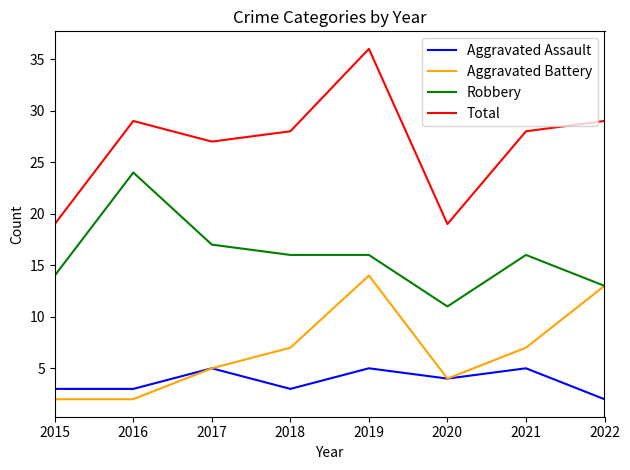

Reading left to right, transcribe all the data shown in this chart.

Aggravated Assault: 3	3	5	3	5	4	5	2
Aggravated Battery: 2	2	5	7	14	4	7	13
Robbery: 14	24	17	16	16	11	16	13
Total: 19	29	27	28	36	19	28	29